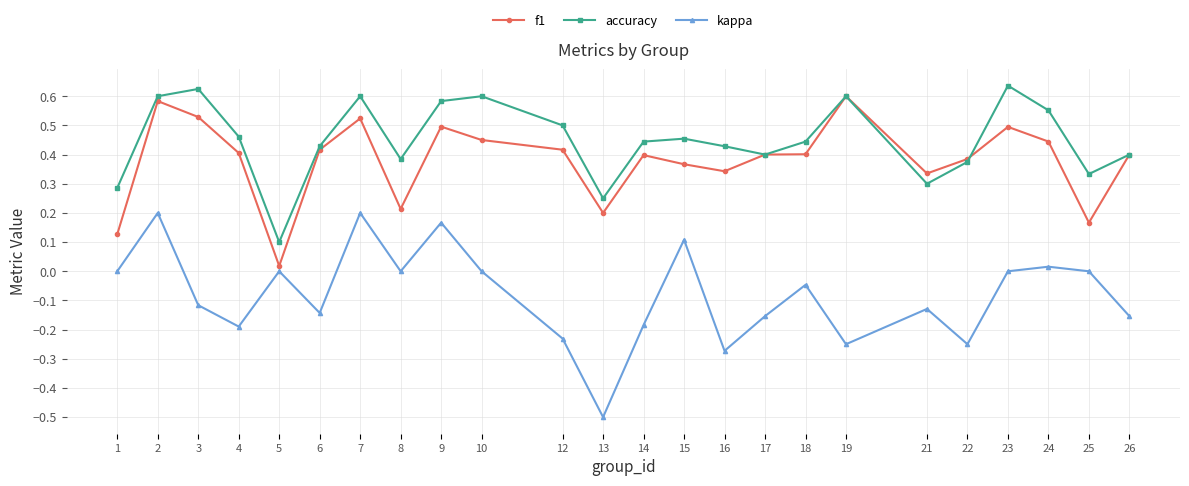

Which category has the lowest value across all series?

13